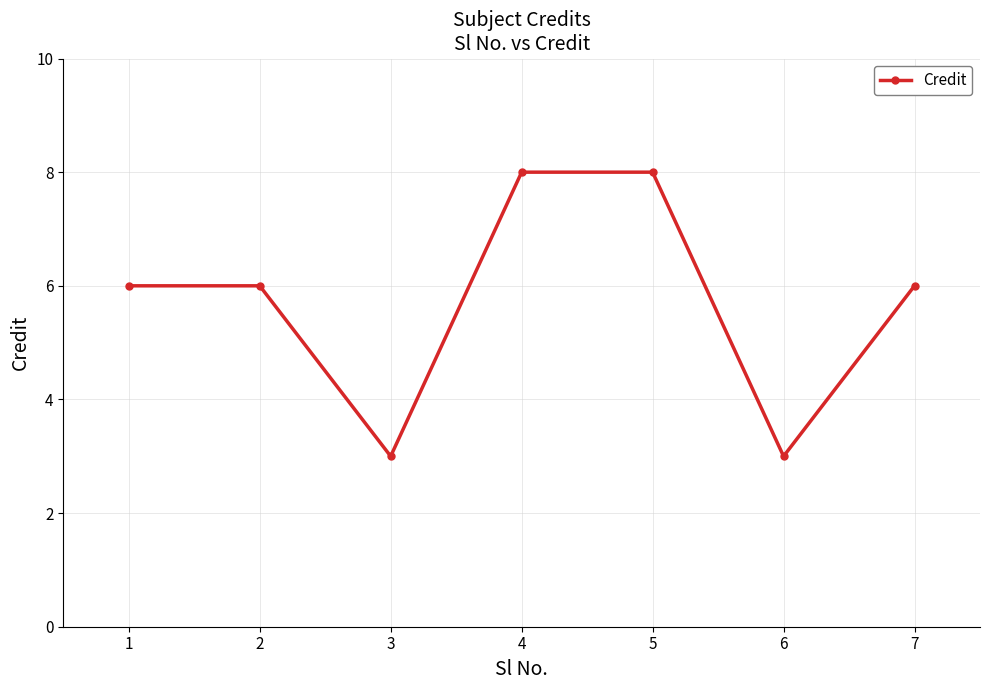

What is the sum of the values at 4 and 7?

14